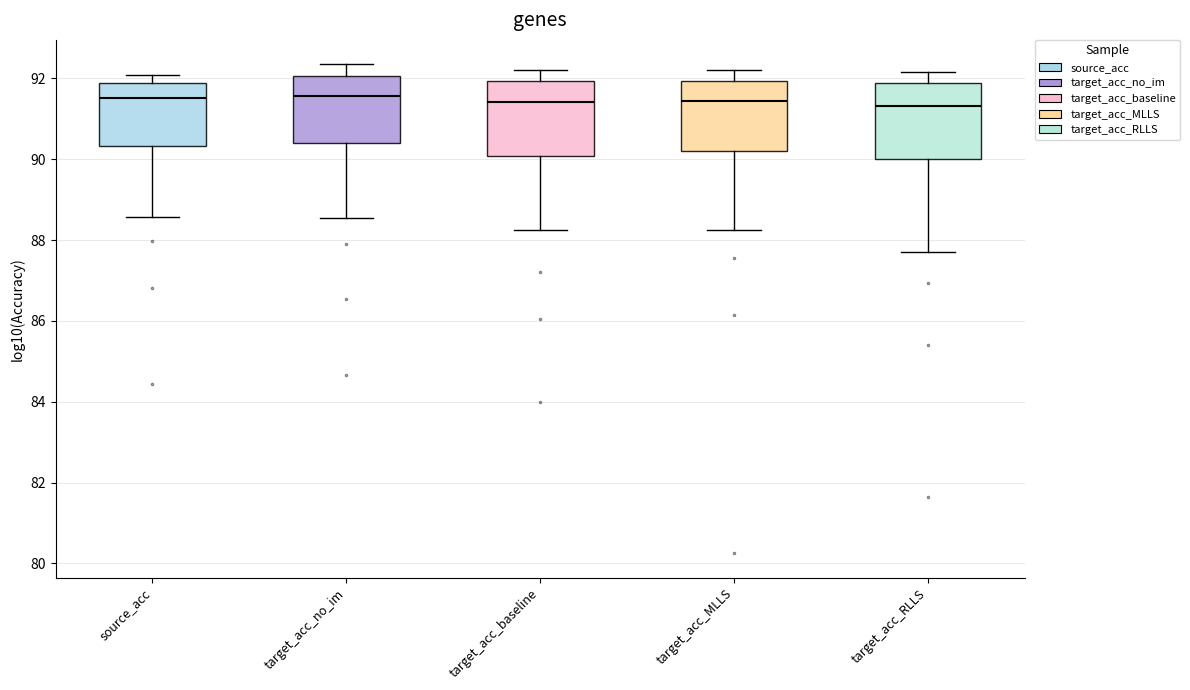

Reading left to right, transcribe this box plot: for each box, give where its median line is, the range the box spans, and where its two whiskers end, as read against the y-axis. The values are not printed on the chart, so give them approximately, as read against the axis.

source_acc: median 91.6, box 90.4 to 91.8, whiskers 88.6 to 92.0
target_acc_no_im: median 91.6, box 90.4 to 92.0, whiskers 88.6 to 92.4
target_acc_baseline: median 91.4, box 90.0 to 92.0, whiskers 88.2 to 92.2
target_acc_MLLS: median 91.4, box 90.2 to 92.0, whiskers 88.2 to 92.2
target_acc_RLLS: median 91.4, box 90.0 to 92.0, whiskers 87.8 to 92.2